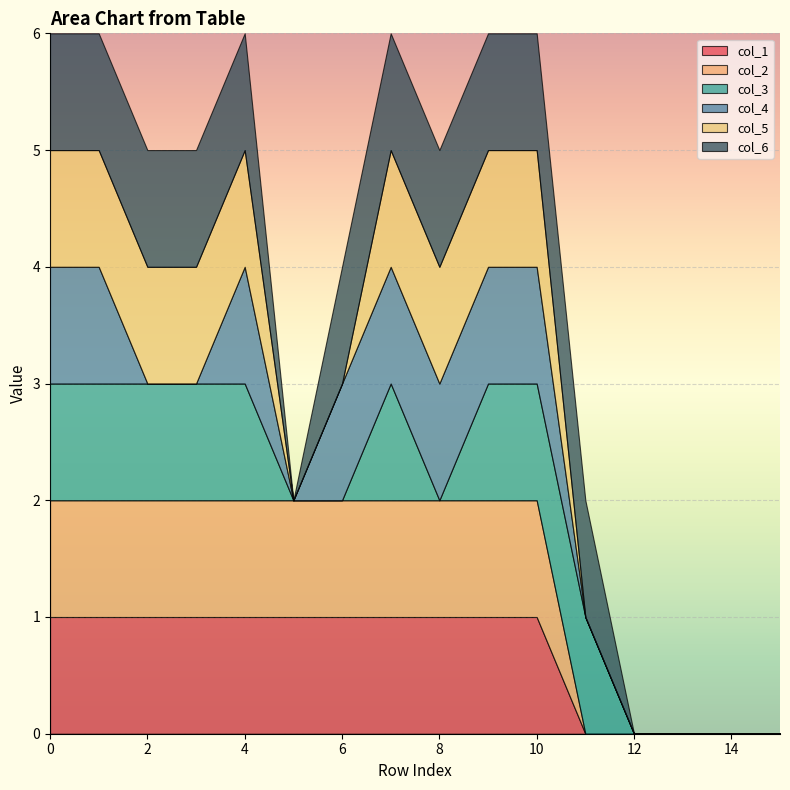

True or false: col_5 and col_3 cross at least once.

False